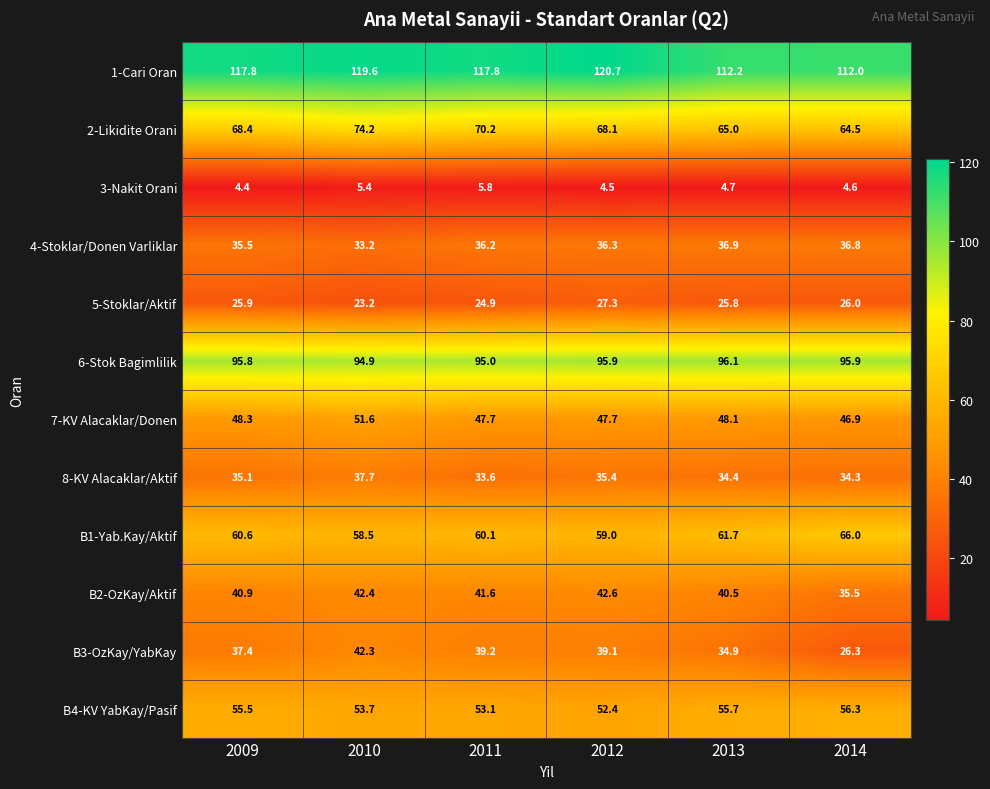

How many data points does each series have?

6